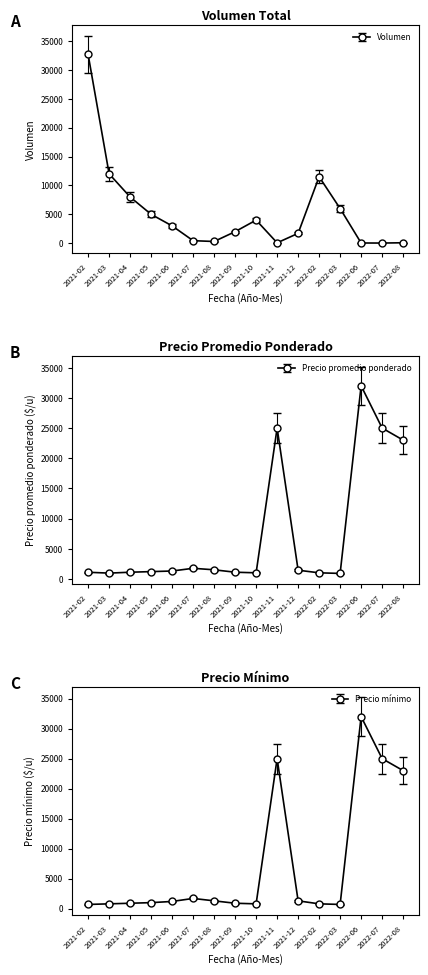

Does the chart have visible grid lines?

No